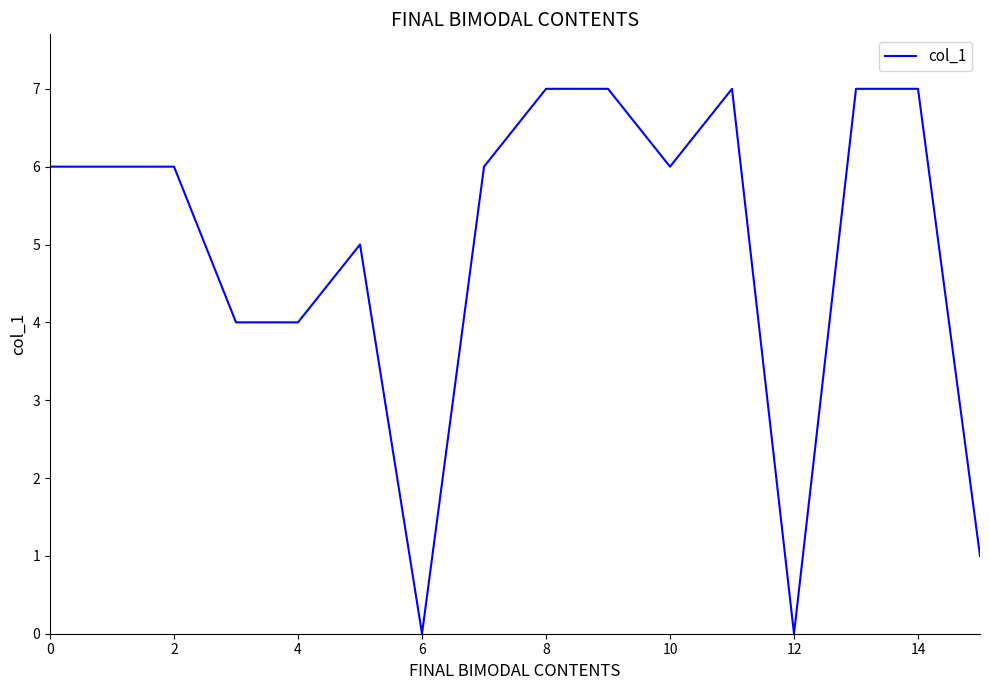

What is the difference between the maximum and minimum values?

7